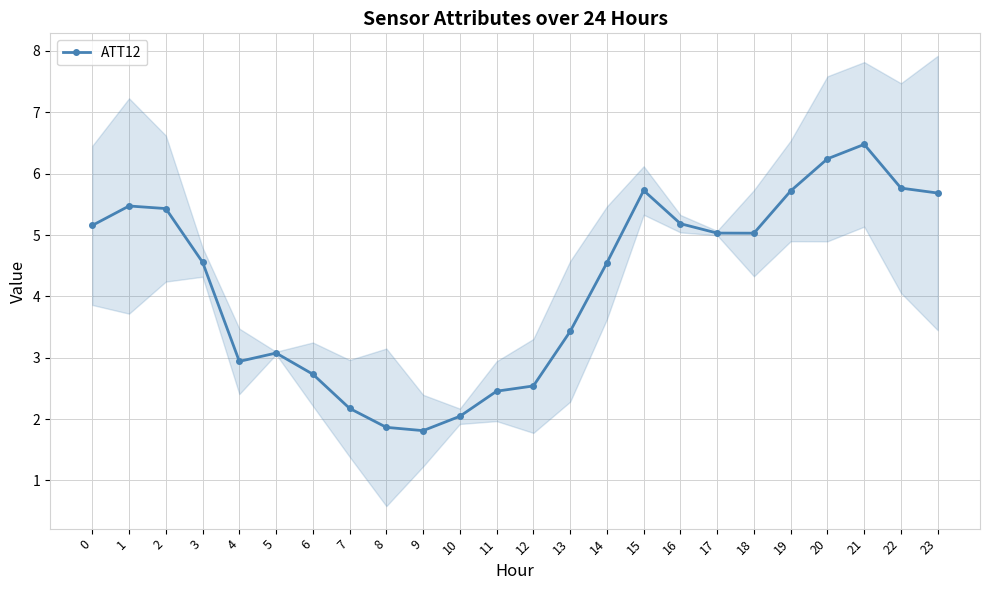

At which category does the data reach its first local peak?

1